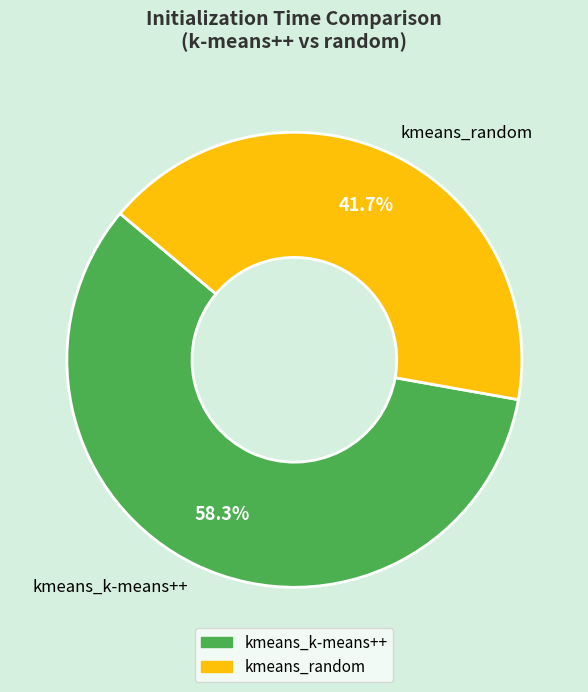

Which category accounts for the majority?

kmeans_k-means++